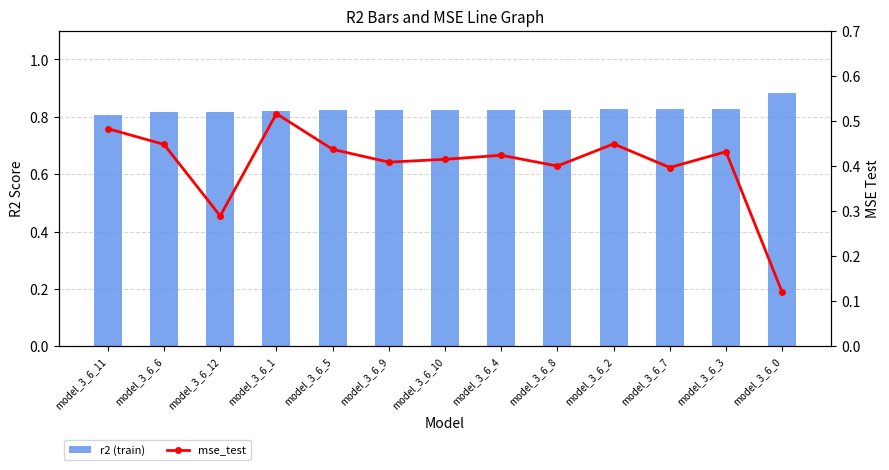

Are the bars horizontal?

No